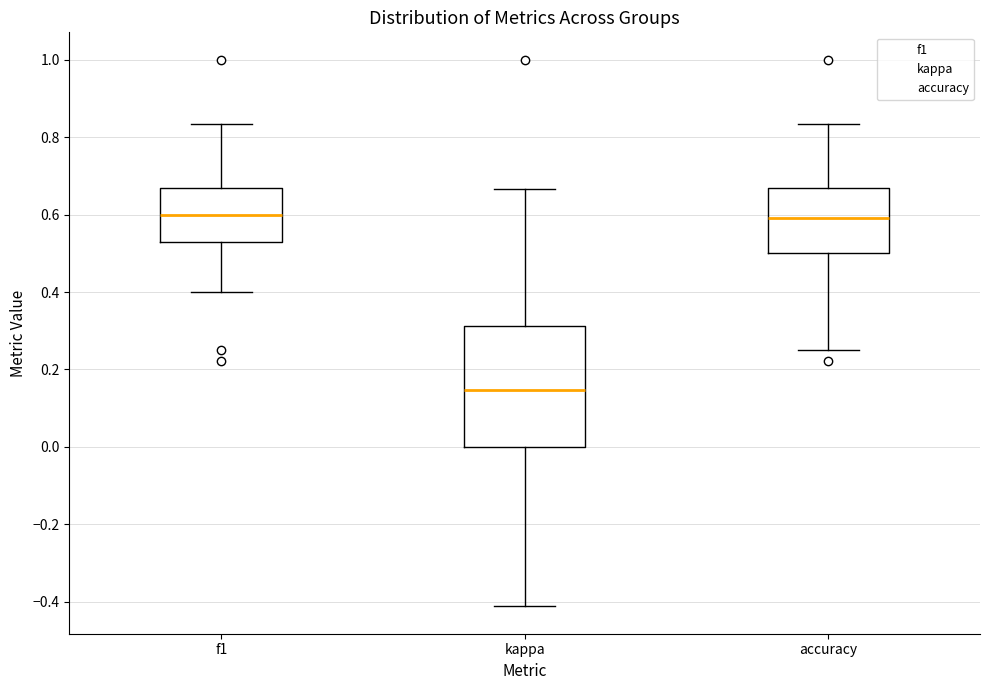

Reading left to right, transcribe this box plot: for each box, give where its median line is, the range the box spans, and where its two whiskers end, as read against the y-axis. The values are not printed on the chart, so give them approximately, as read against the axis.

f1: median 0.60, box 0.52 to 0.66, whiskers 0.40 to 0.84
kappa: median 0.14, box 0.00 to 0.32, whiskers -0.42 to 0.66
accuracy: median 0.60, box 0.50 to 0.66, whiskers 0.26 to 0.84